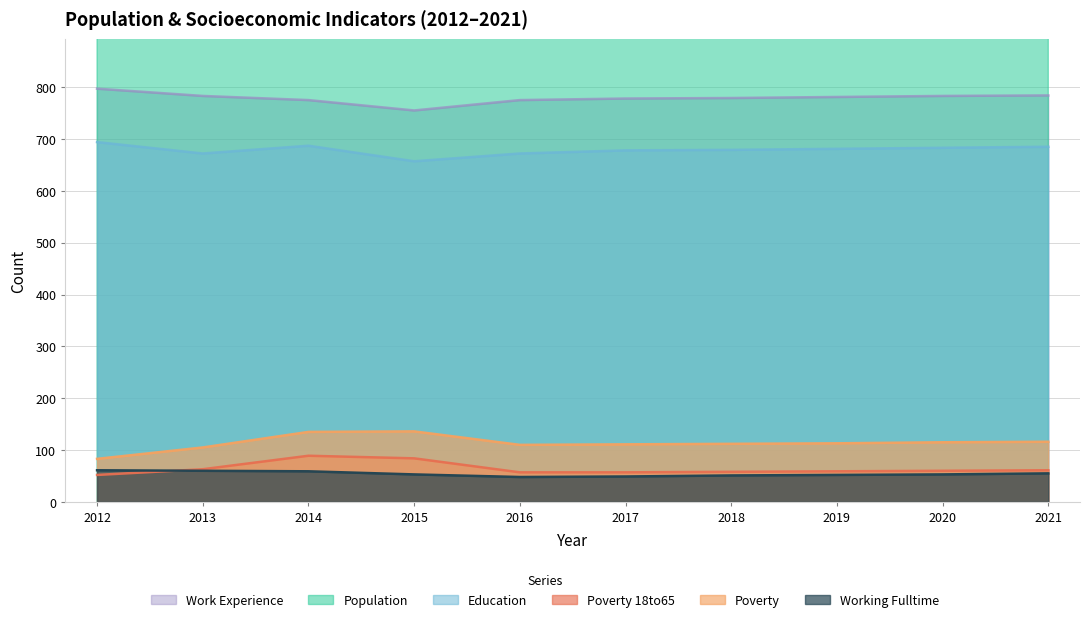

The Poverty_18to65 series shows 57 at 2017. True or false?

True